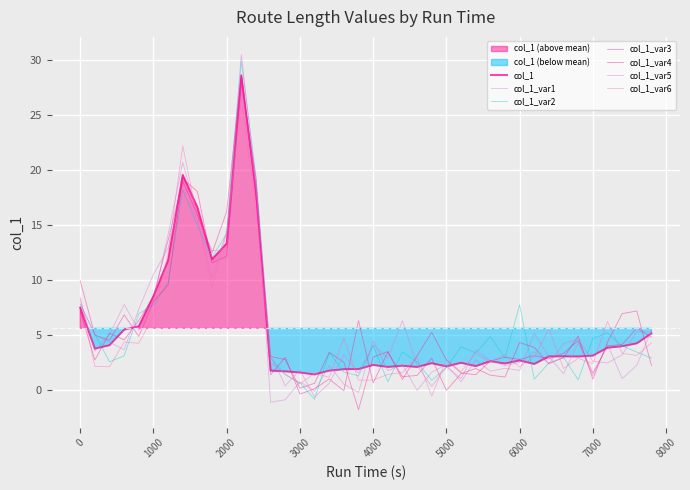

What is the maximum value shown in the chart?

28.6